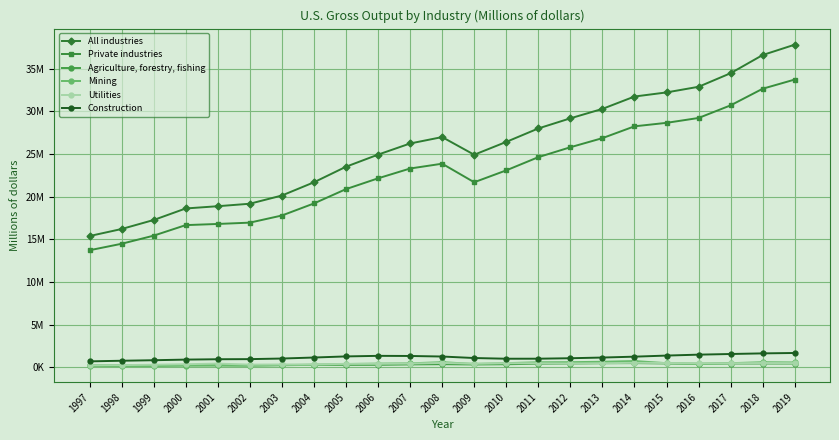

Between 2015 and 2017, which series saw the biggest shift?

All industries